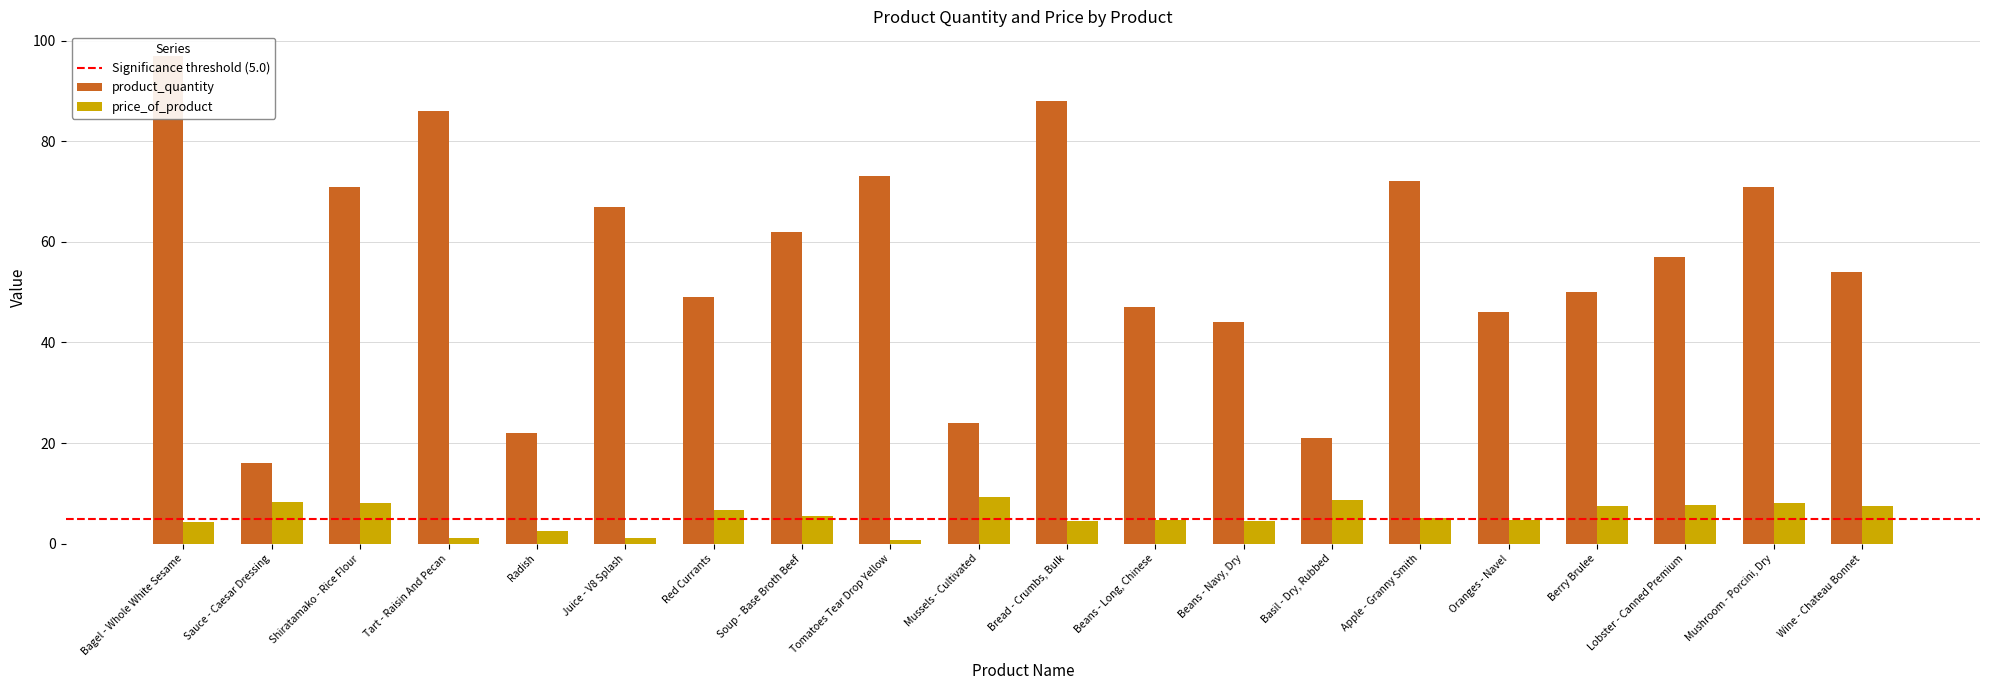

Which series changed the most between Soup - Base Broth Beef and Oranges - Navel?

product_quantity